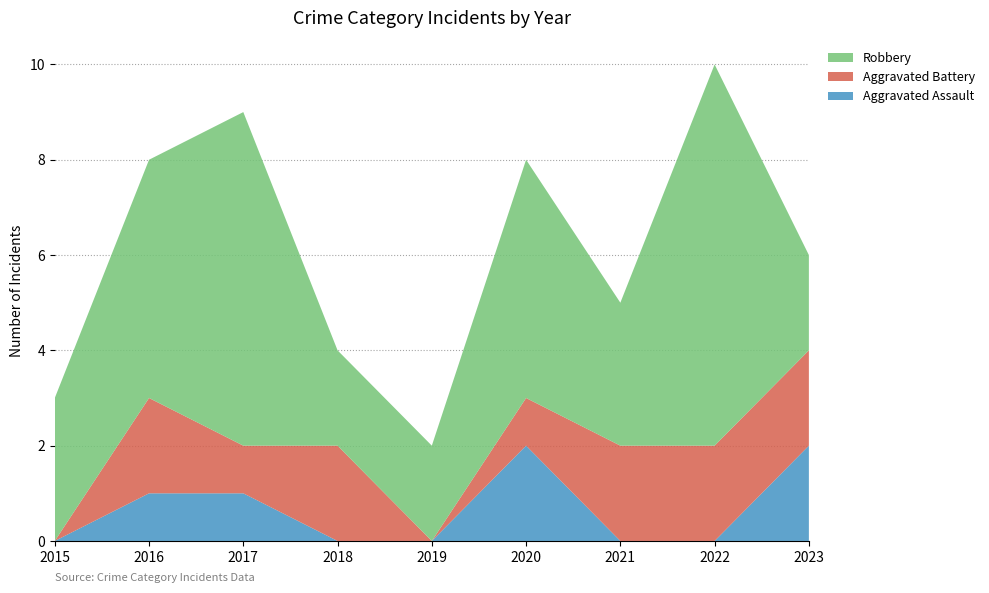

Reading left to right, what are all the values shown in this chart?

Aggravated Assault: 2015=0	2016=1	2017=1	2018=0	2019=0	2020=2	2021=0	2022=0	2023=2
Aggravated Battery: 2015=0	2016=2	2017=1	2018=2	2019=0	2020=1	2021=2	2022=2	2023=2
Robbery: 2015=3	2016=5	2017=7	2018=2	2019=2	2020=5	2021=3	2022=8	2023=2